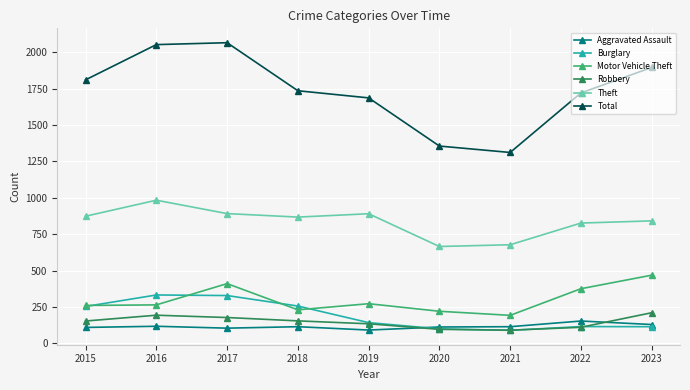

In Robbery, how many points are higher than both neighbors (excluding endpoints)?

1